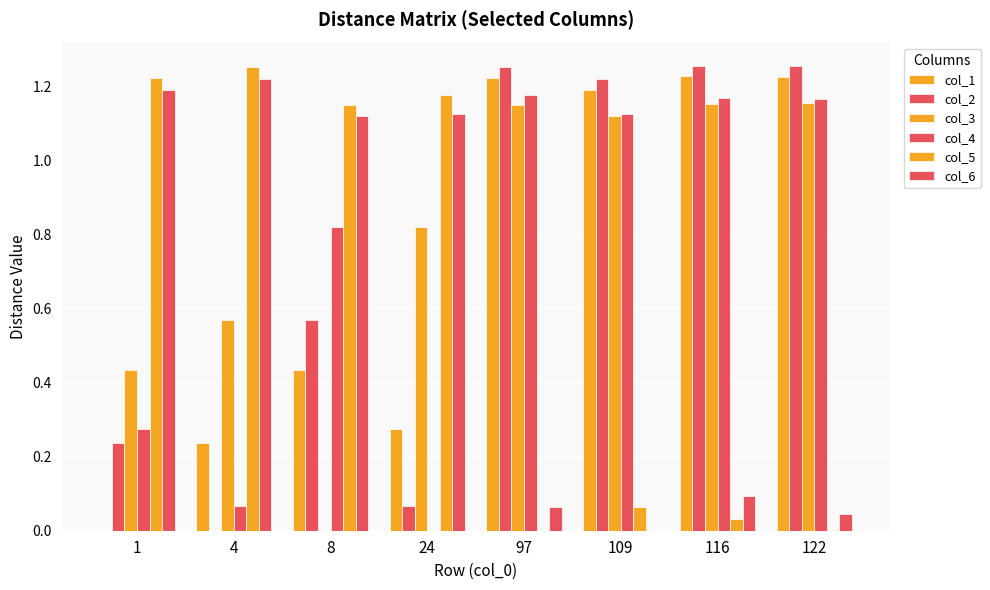

The value of col_5 at 97 is -0.7. True or false?

False